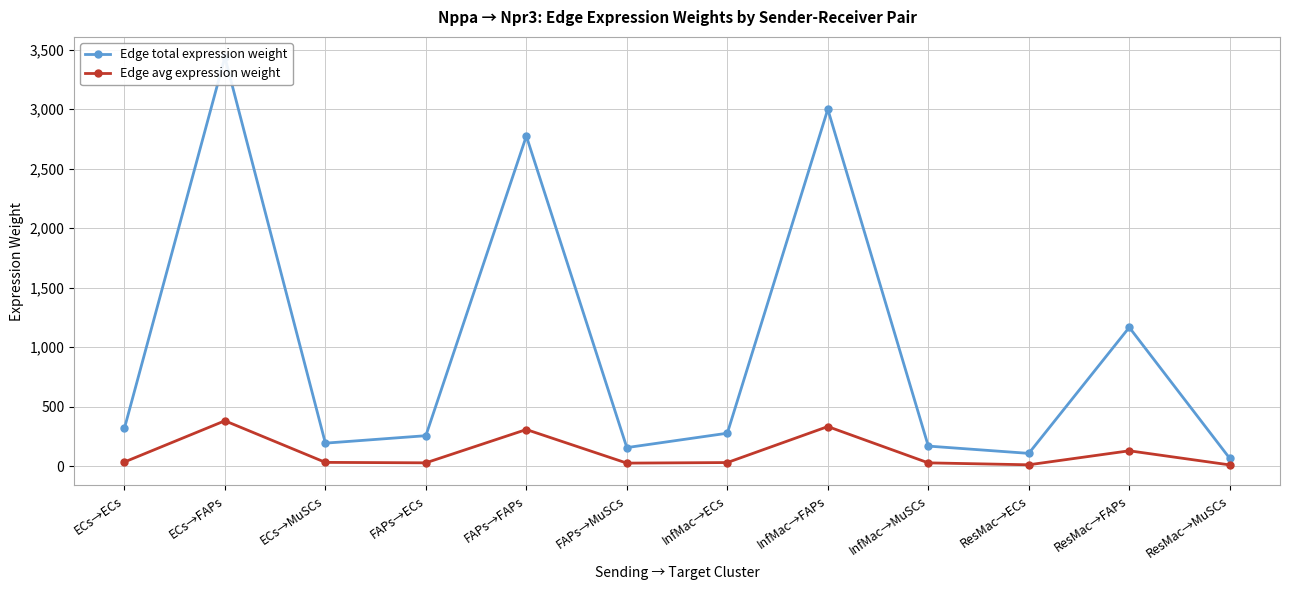

What value does the Edge avg expression weight series have at ResMac→MuSCs?

11.0